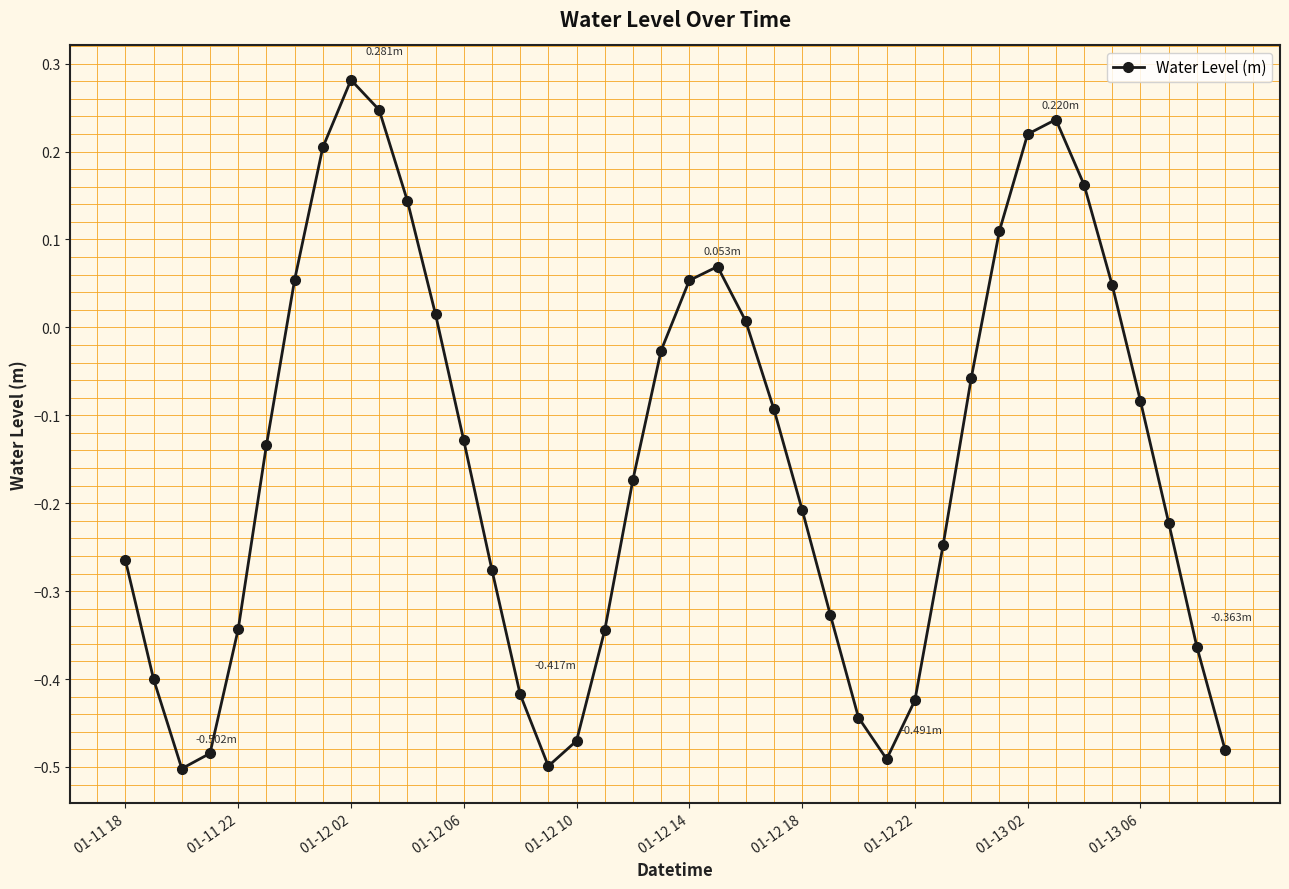

What is the sum of all values?

-6.1